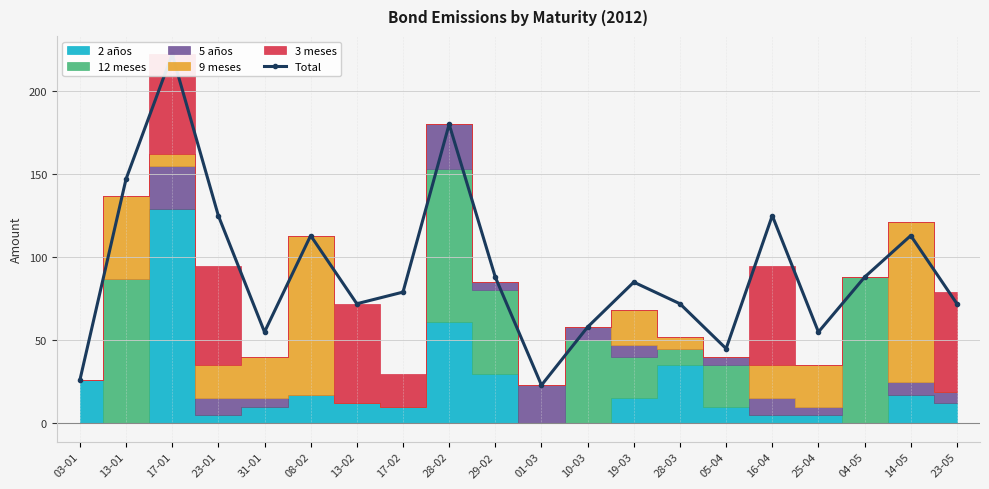

How many interior local peaks (higher than both neighbors) does the data have?

6